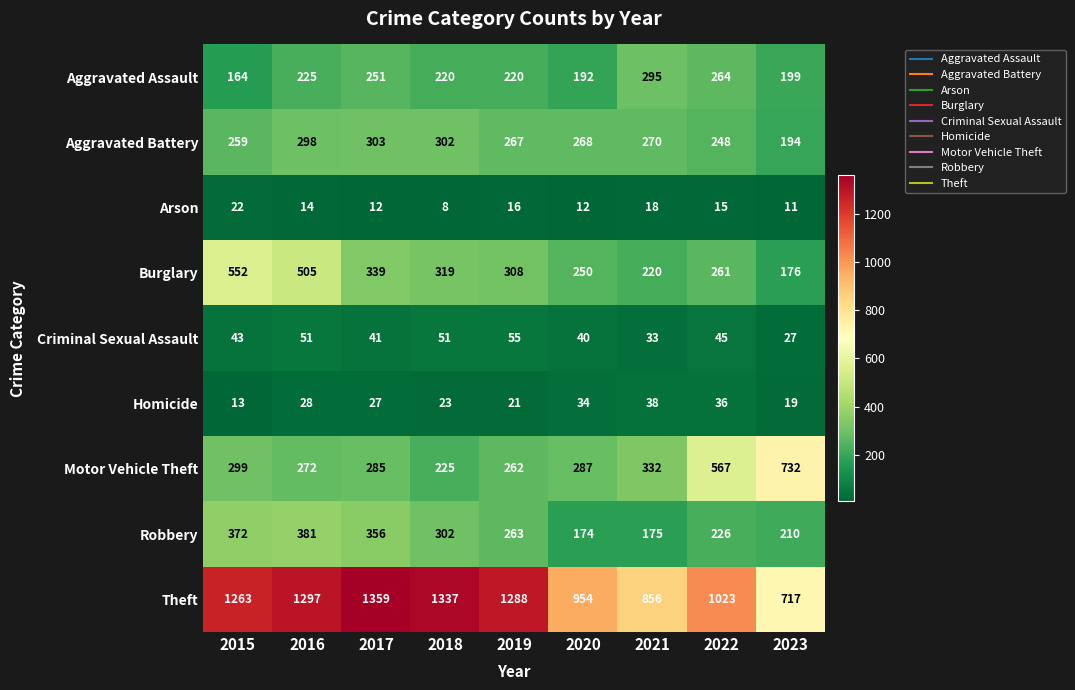

What is the difference between the Aggravated Battery values at 2020 and 2015?

9